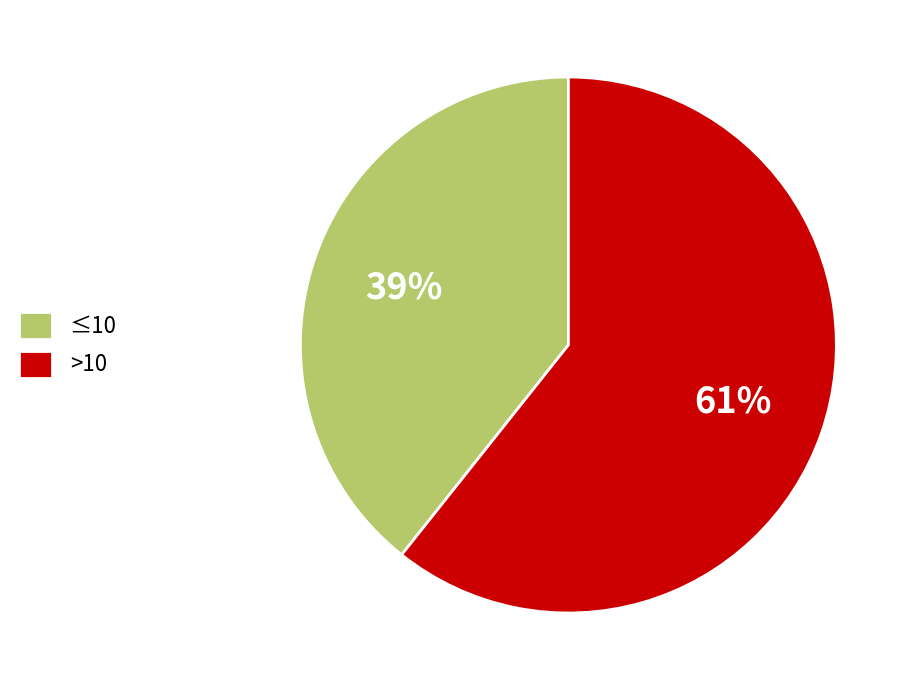

Do >10 and ≤10 together represent more than half of the pie?

Yes